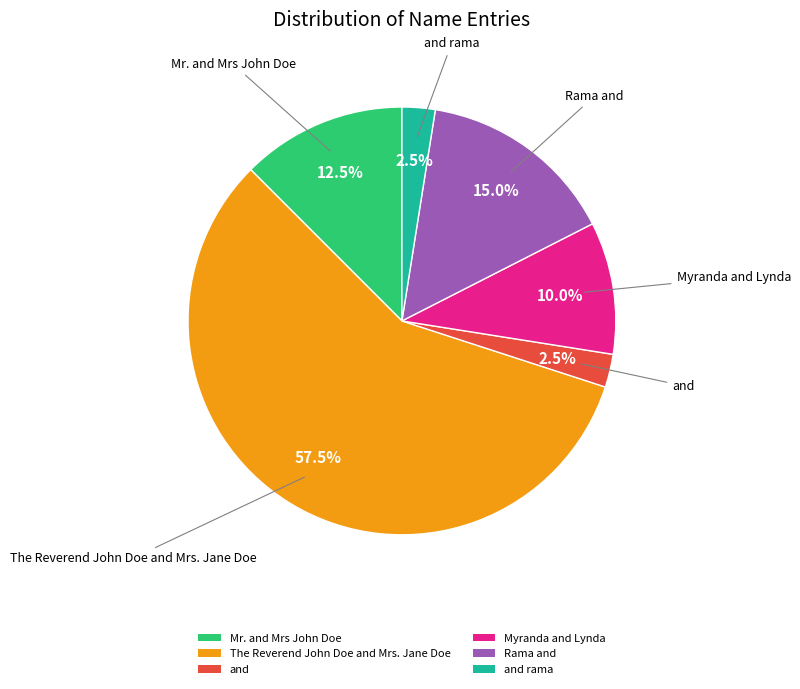

Which category accounts for the majority?

The Reverend John Doe and Mrs. Jane Doe